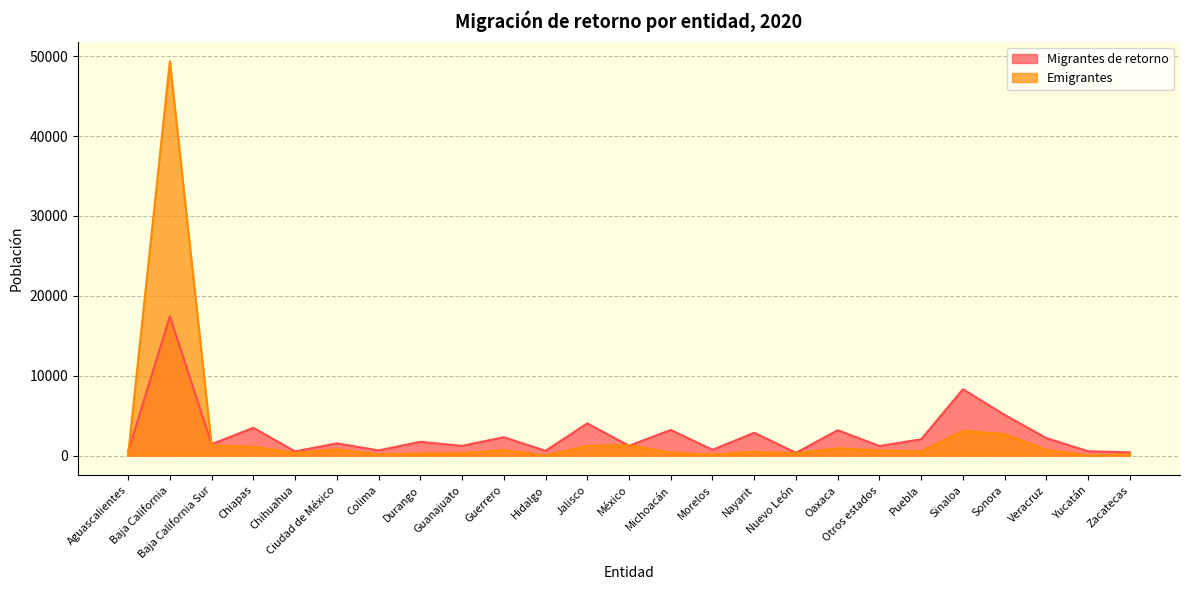

Where is Migrantes de retorno nearest to the value 8895?

Sinaloa